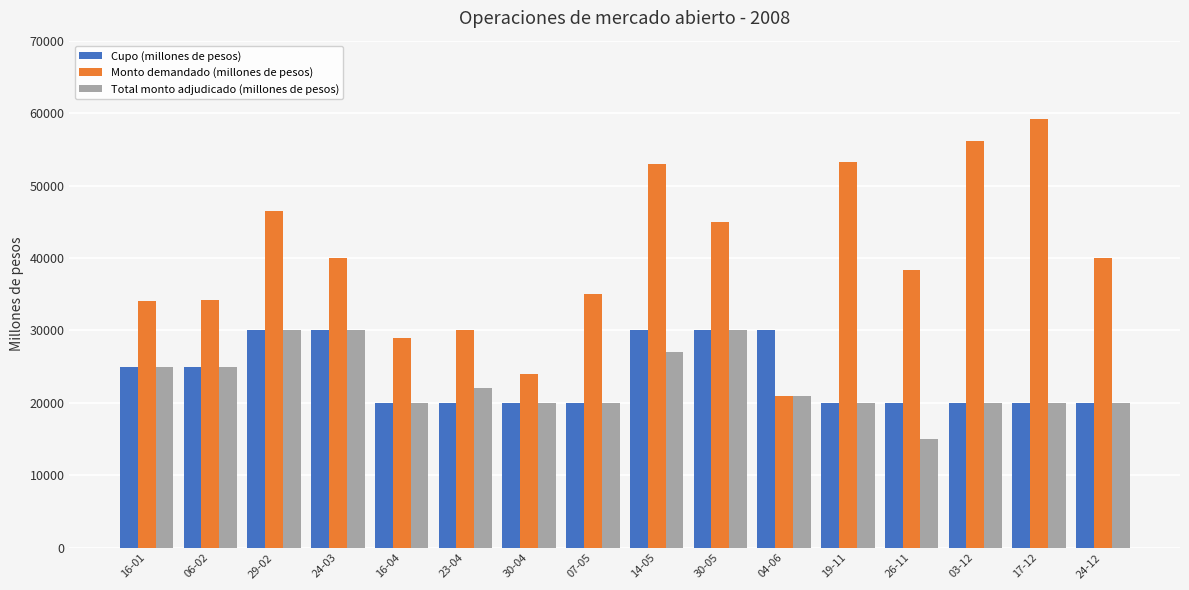

What value does the Monto demandado (millones de pesos) series have at 04-06?

21000